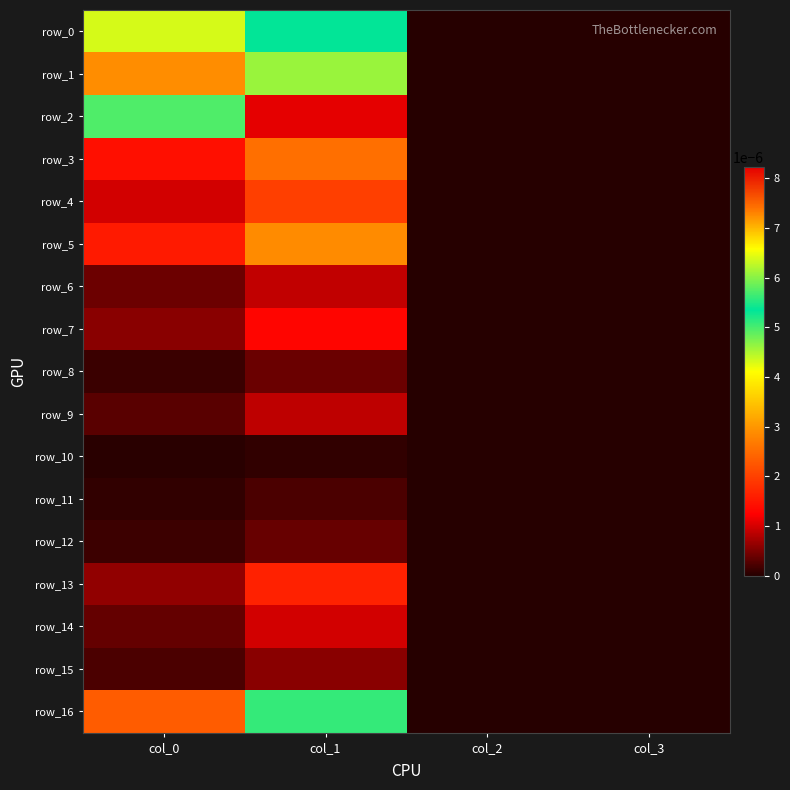

Which series has the largest range (max minus min)?

row_2